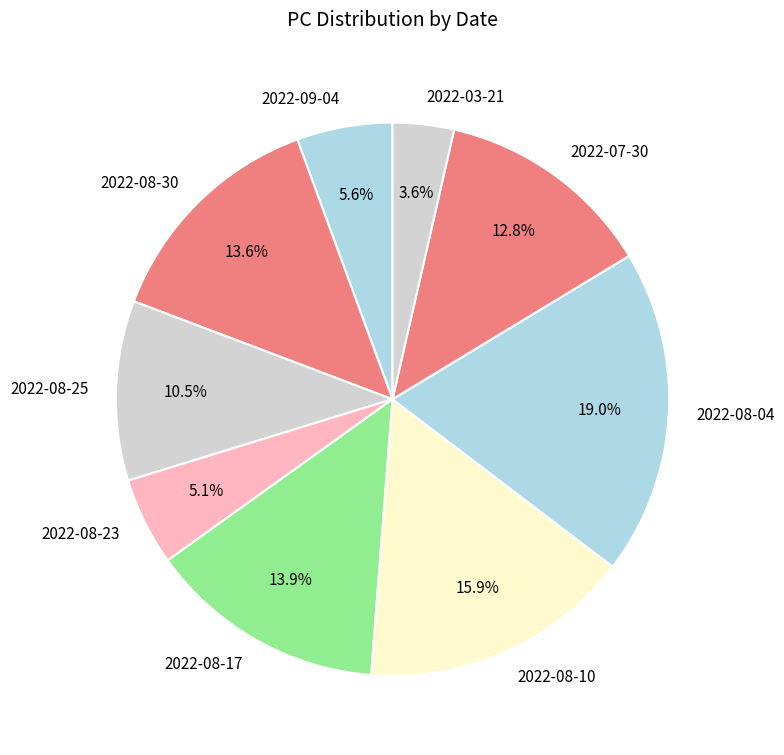

What is the ratio of the value at 2022-08-25 to the value at 2022-03-21?

2.9